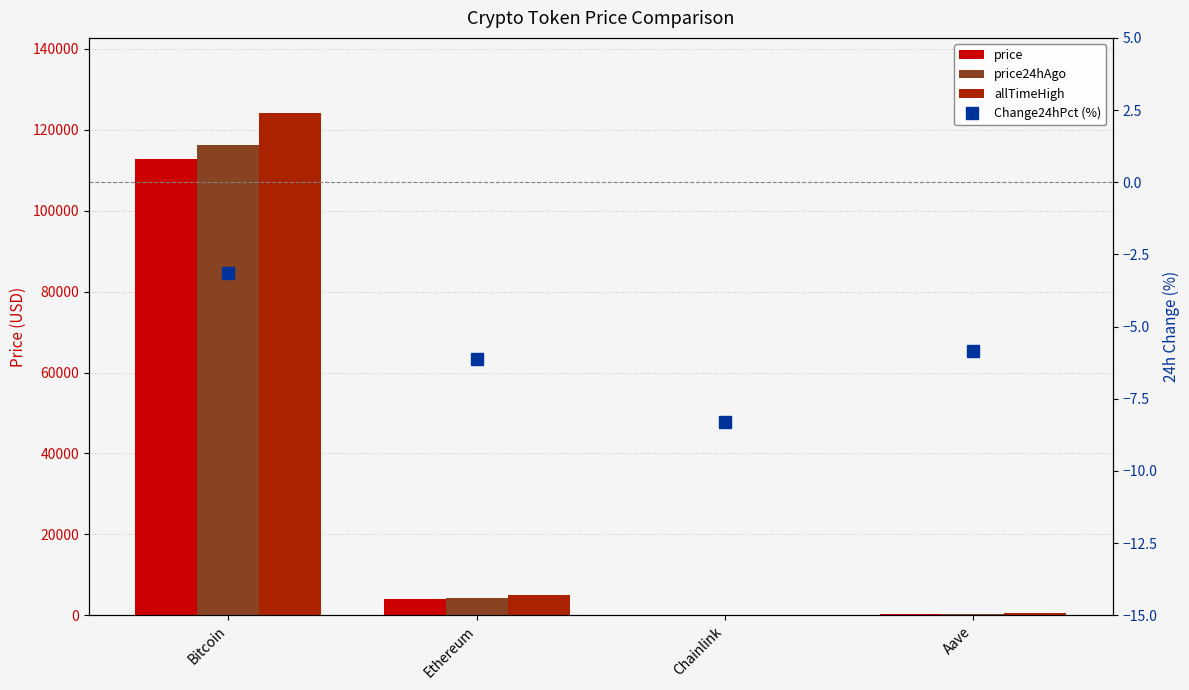

Count the number of data series in this chart.

4